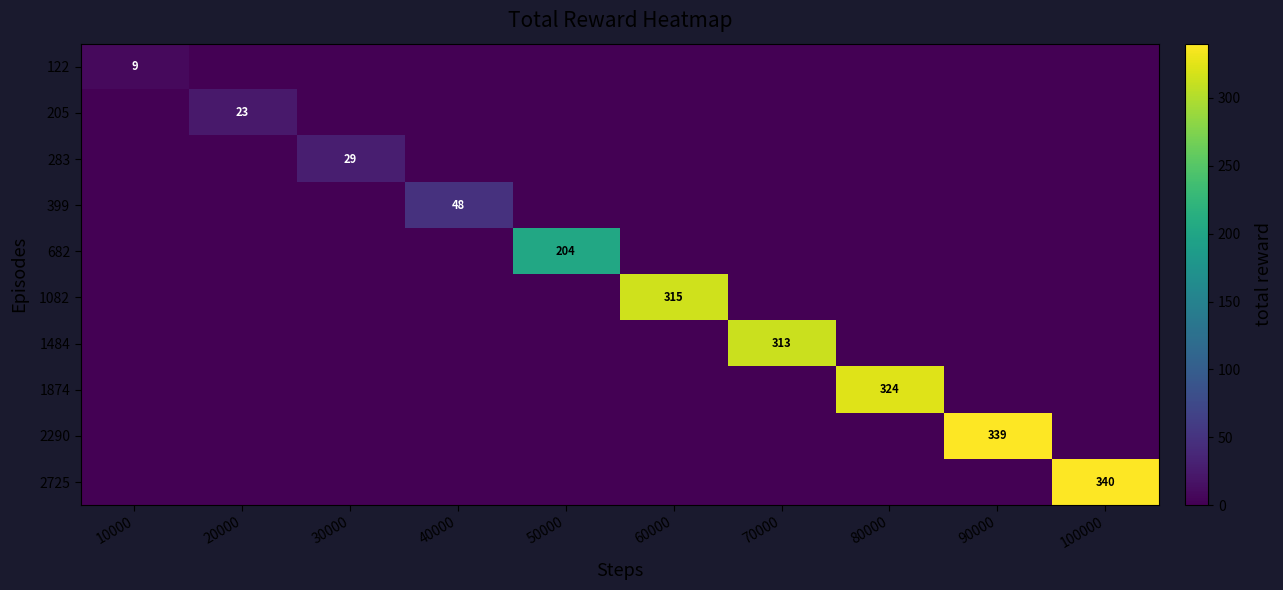

True or false: 122 has a value of 9 at 10000.

True